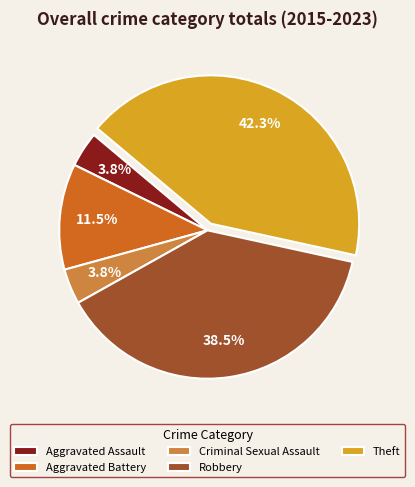

What is the total percentage of Criminal Sexual Assault and Robbery?

42.3%